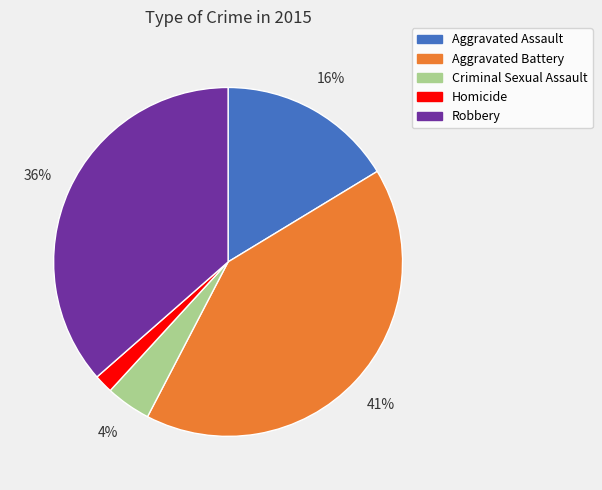

Combined, do Aggravated Battery and Criminal Sexual Assault account for over 50%?

No